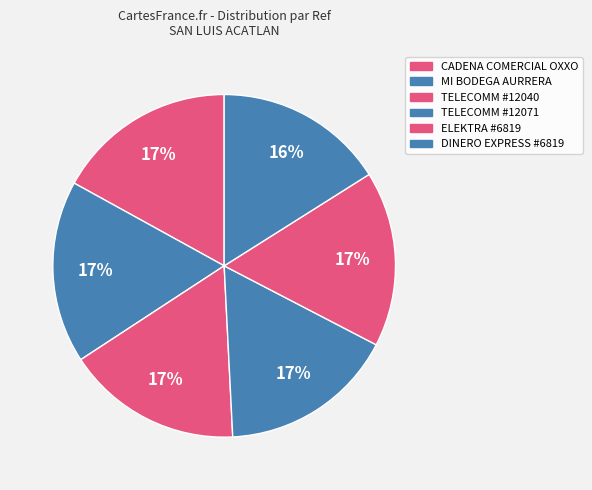

Which has a higher value, ELEKTRA #6819 or DINERO EXPRESS #6819?

ELEKTRA #6819